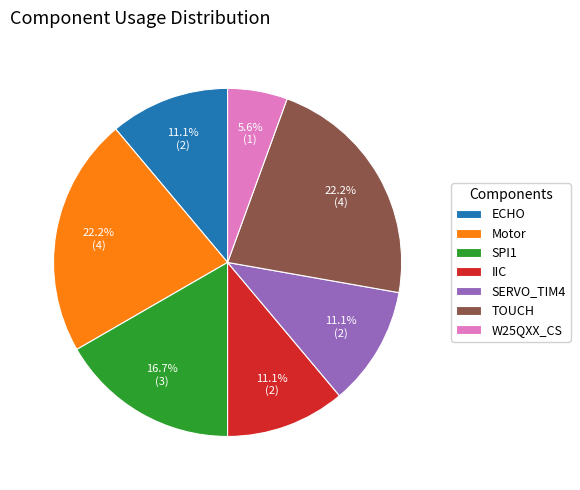

How many slices are in this pie chart?

7